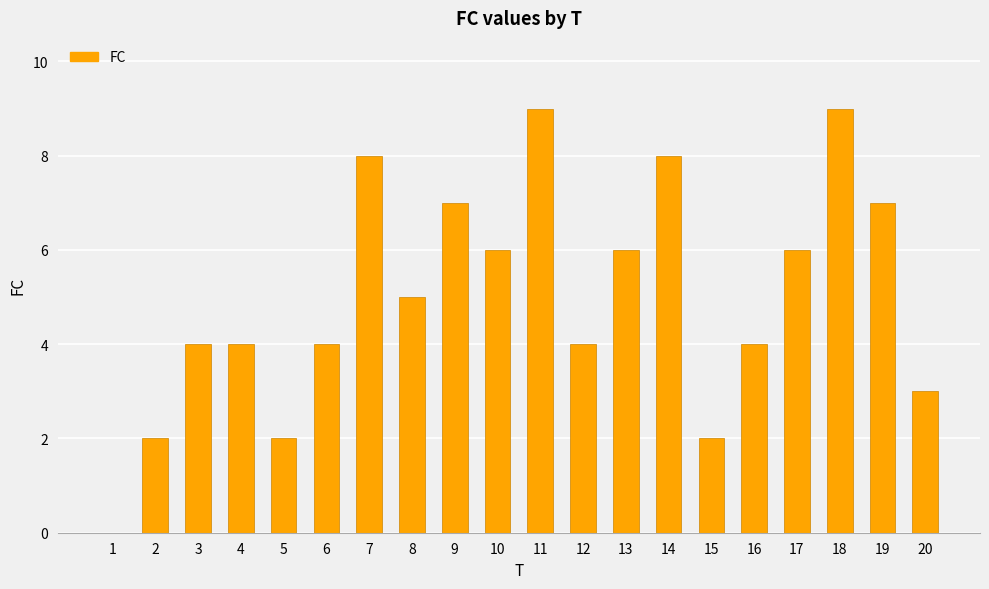

Reading left to right, extract all data points from this chart.

0	2	4	4	2	4	8	5	7	6	9	4	6	8	2	4	6	9	7	3